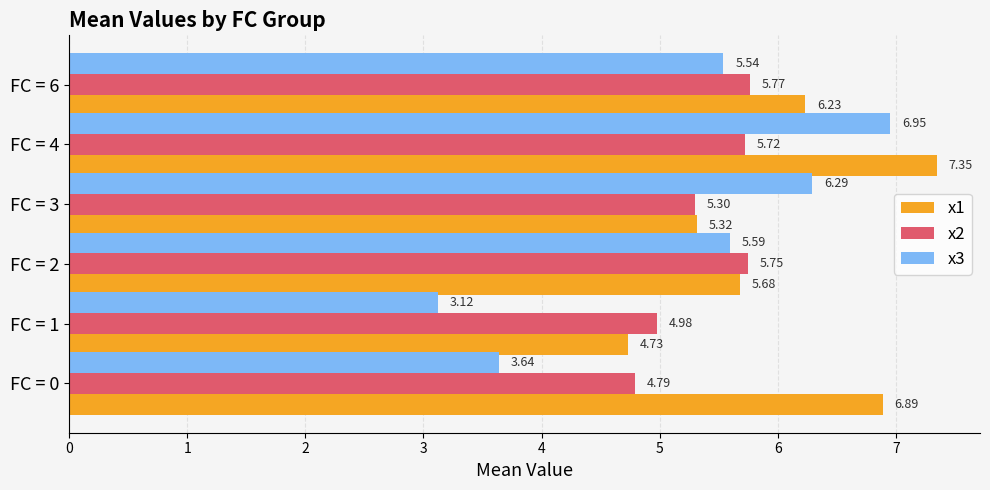

List the series in order of their overall mean, highest first.

x1, x2, x3